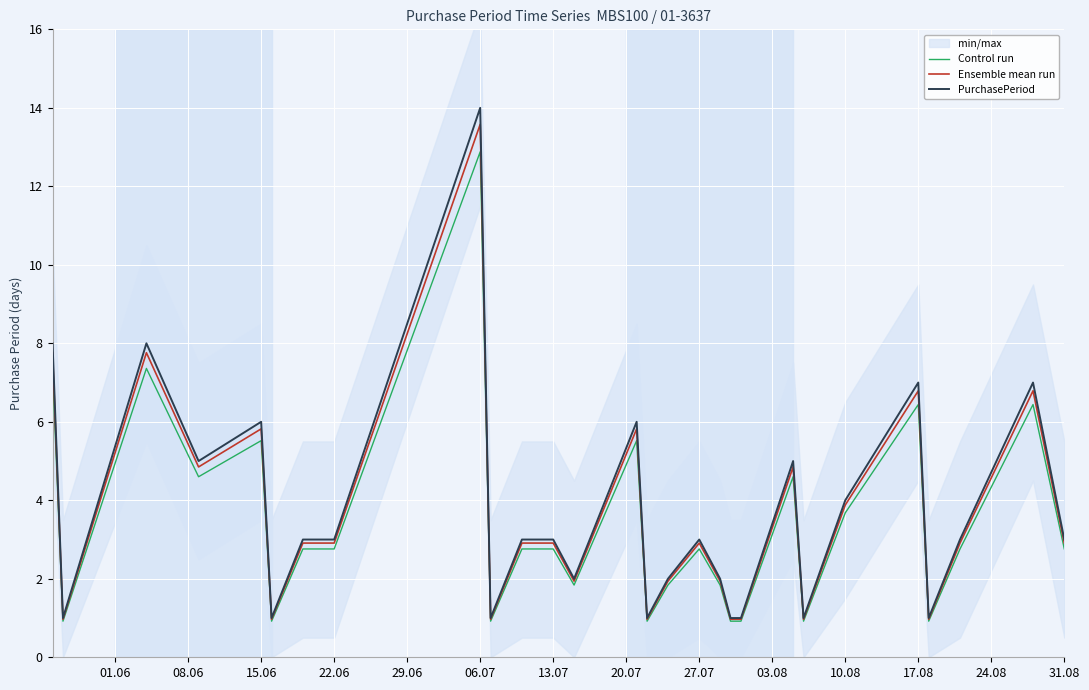

Which category has the highest value in the Ensemble mean run series?

06.07